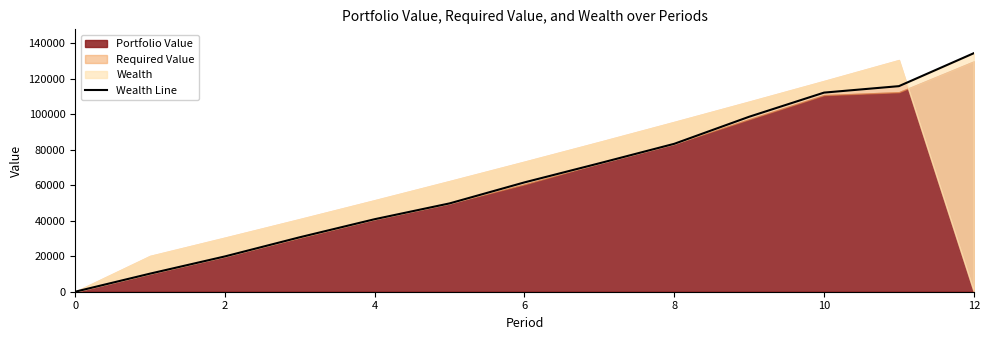

True or false: the data has more than 0 interior local peaks.

False